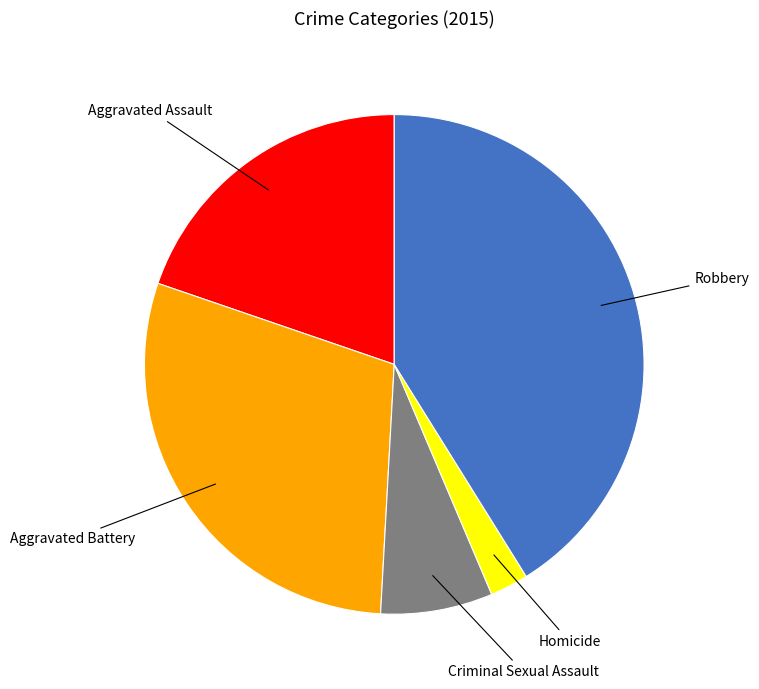

Which has a higher value, Homicide or Aggravated Assault?

Aggravated Assault